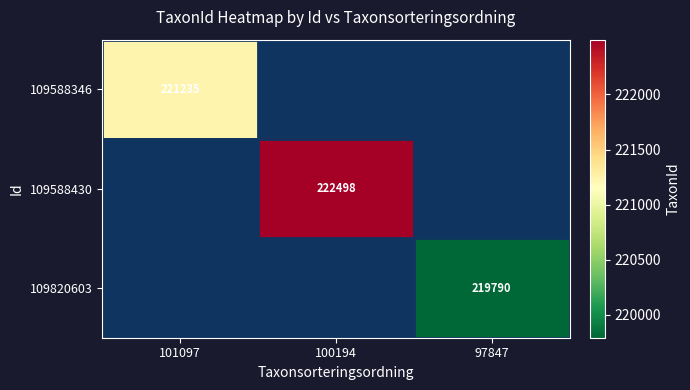

Is it true that 109588430 equals 304868 at 100194?

False